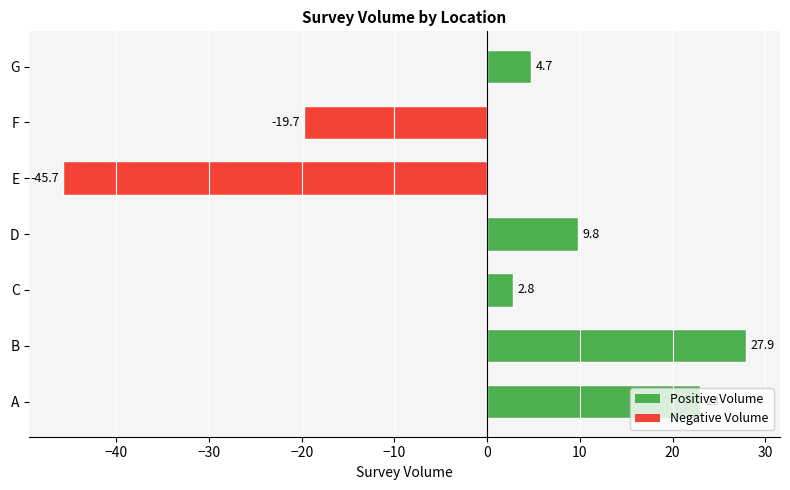

How many values exceed 4?

4